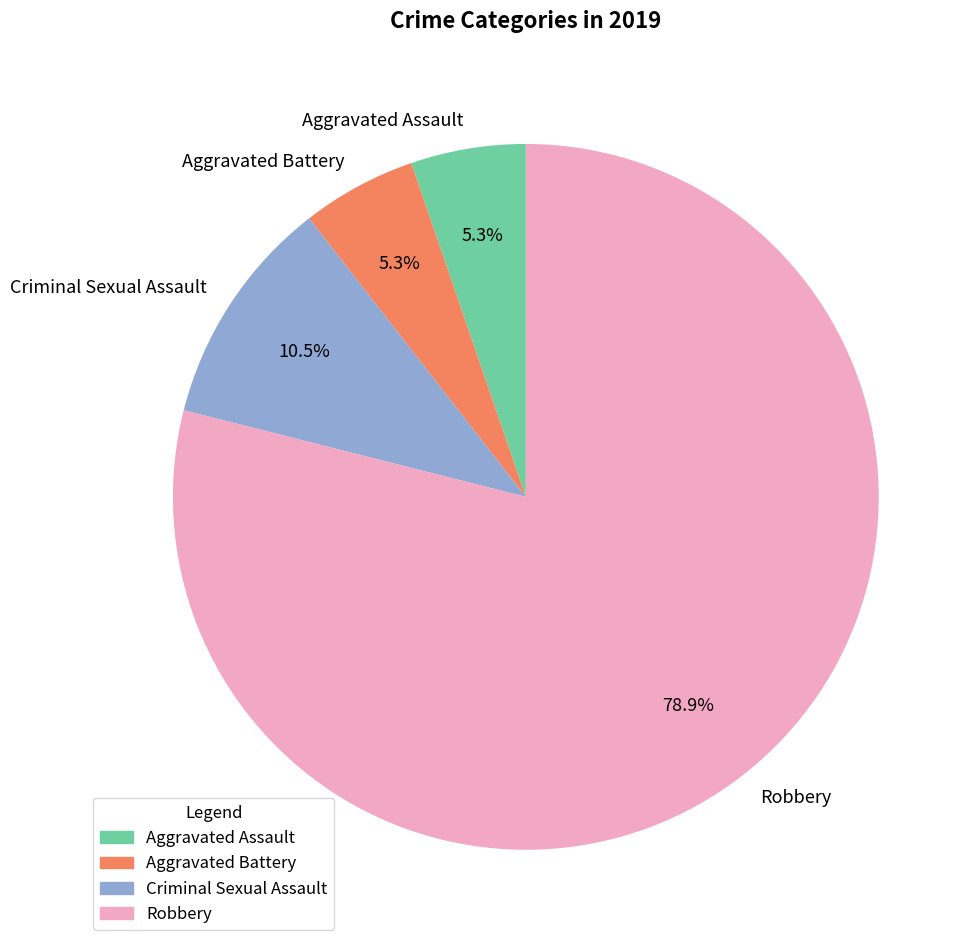

Which category has the biggest portion of the pie?

Robbery